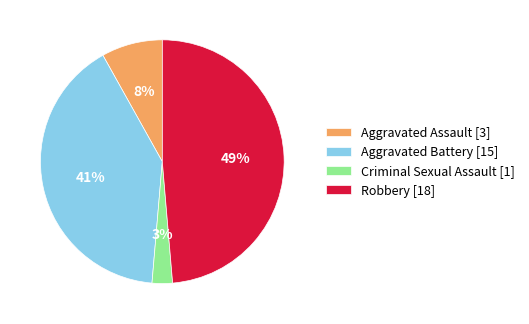

Does Aggravated Battery [15] represent more than half of the total?

No